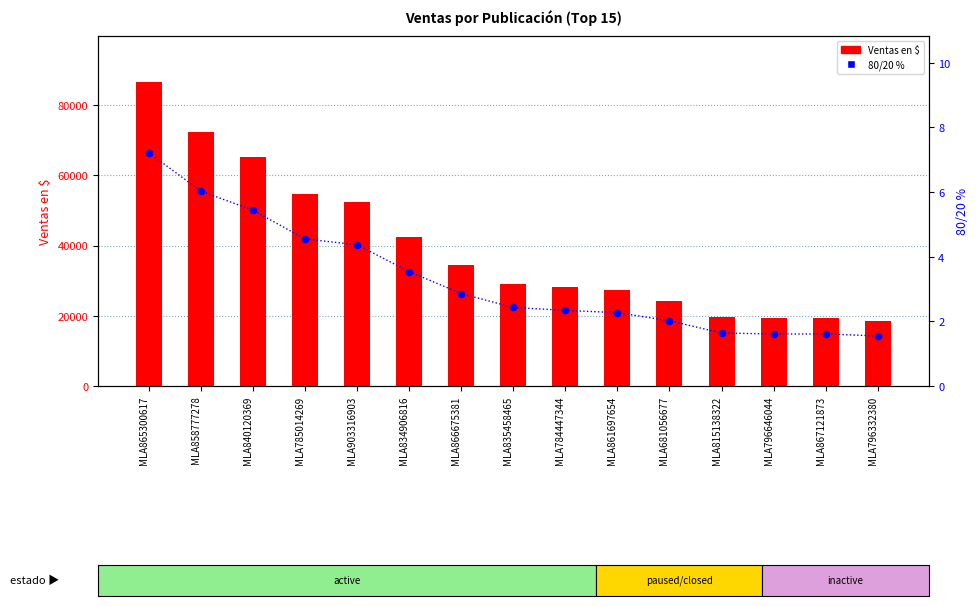

What are all the series names shown in the legend?

Ventas en $, 80/20 %